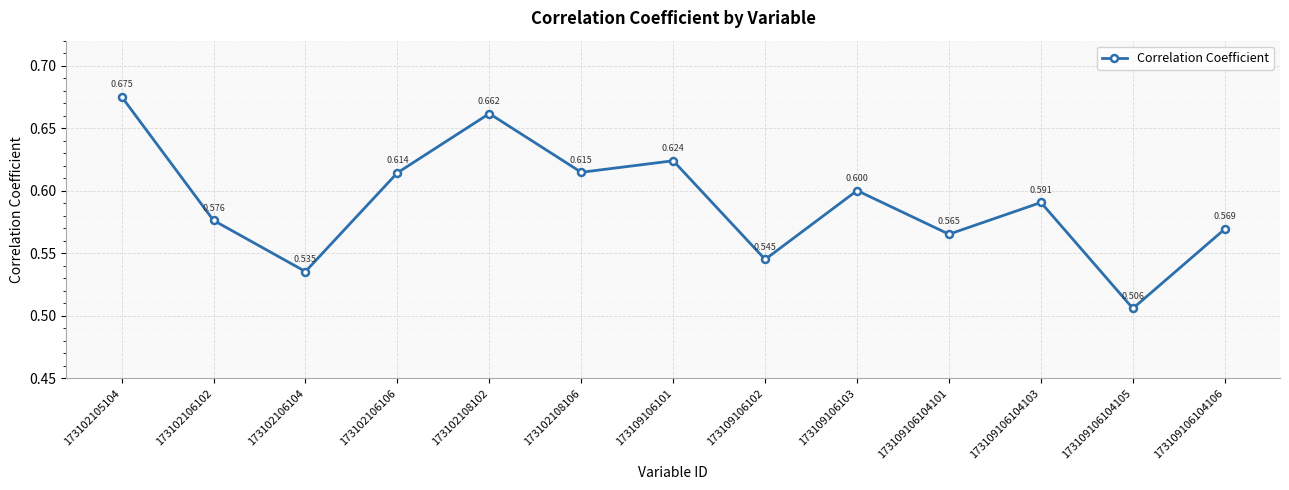

What is the sum of all values?

7.7